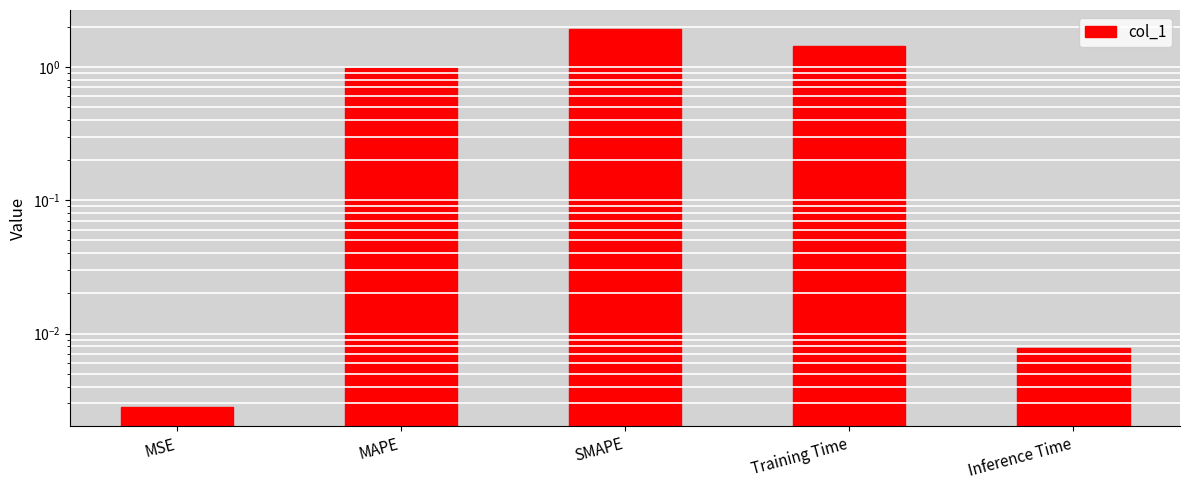

How many data points does each series have?

5